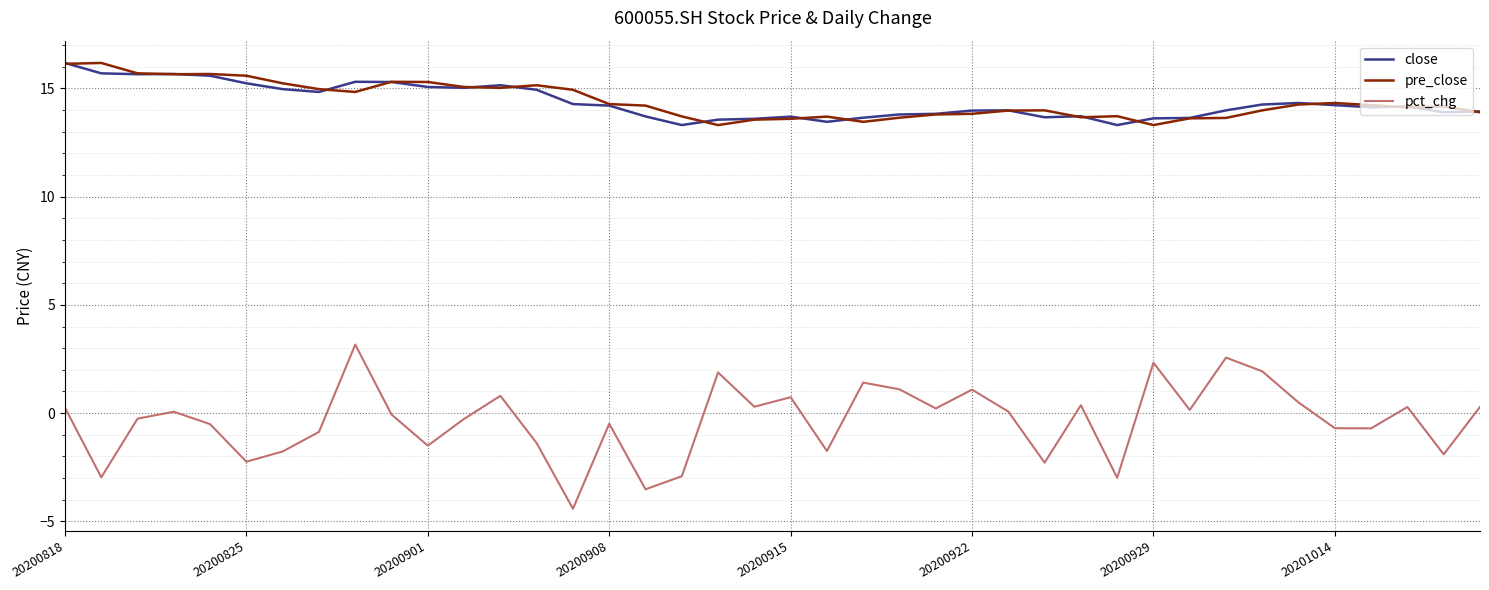

Which series has the largest range (max minus min)?

pct_chg